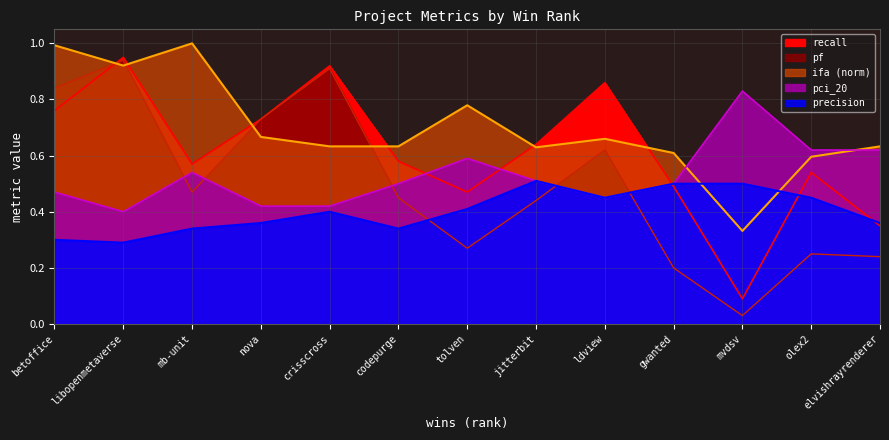

How many lines are shown in the chart?

5